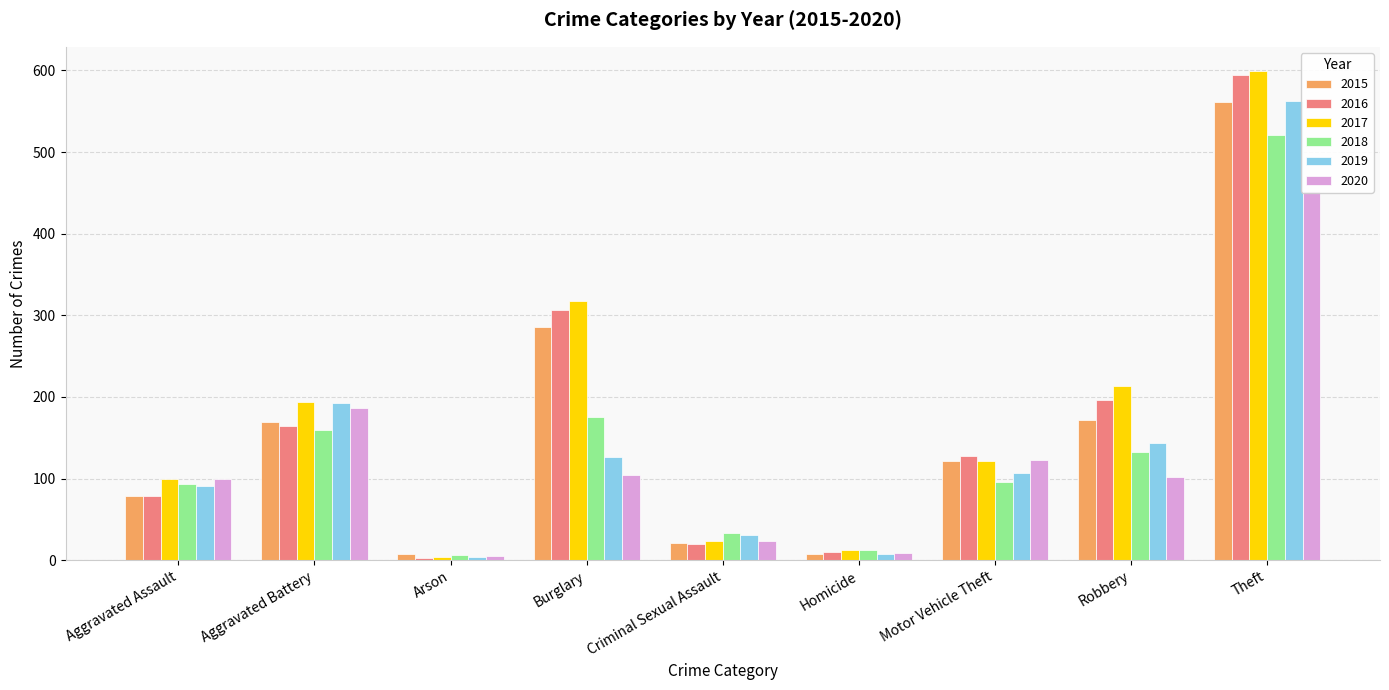

Rank the categories by 2017 value from lowest to highest.

Arson, Homicide, Criminal Sexual Assault, Aggravated Assault, Motor Vehicle Theft, Aggravated Battery, Robbery, Burglary, Theft